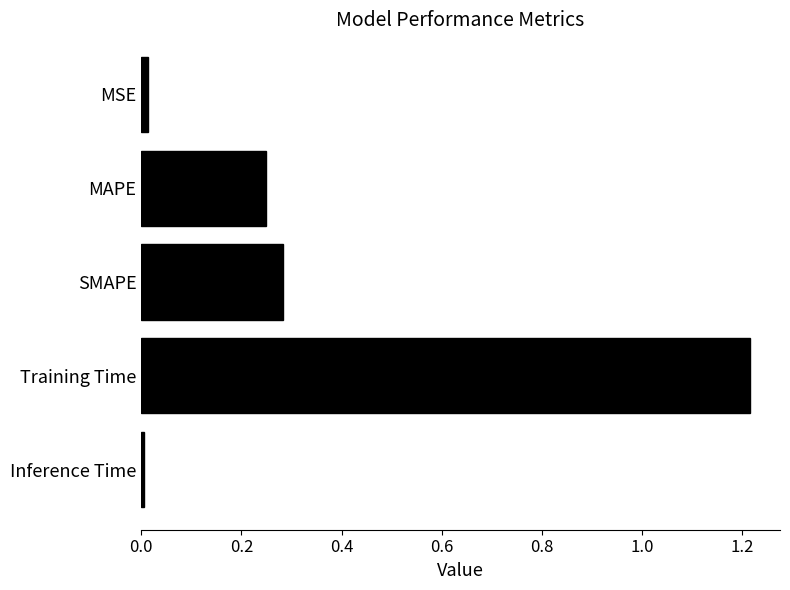

What is the sum of all values?

1.8